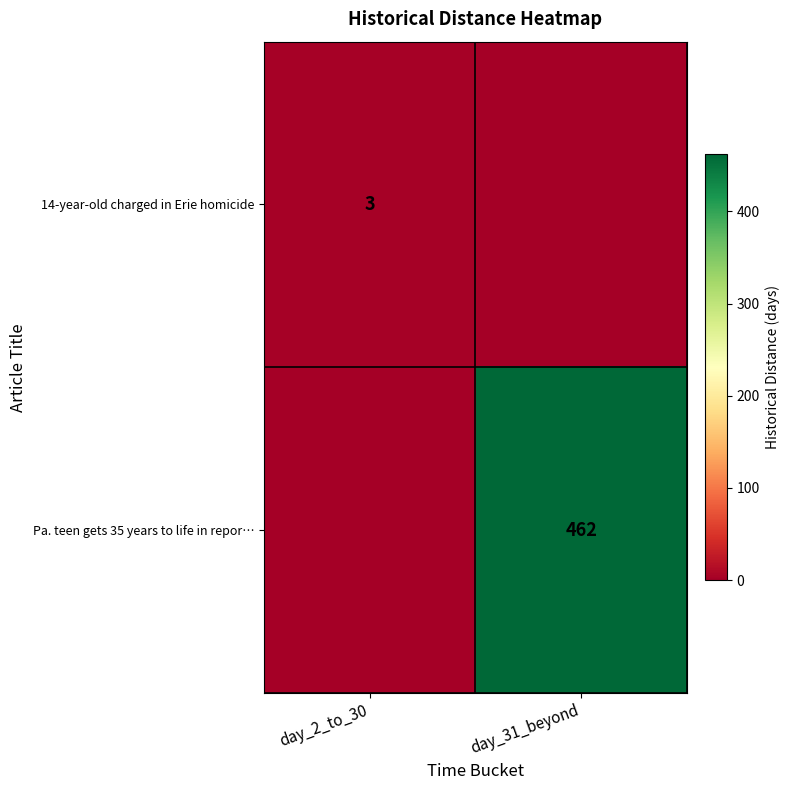

True or false: 14-year-old charged in Erie homicide has a value of 1 at day_2_to_30.

False